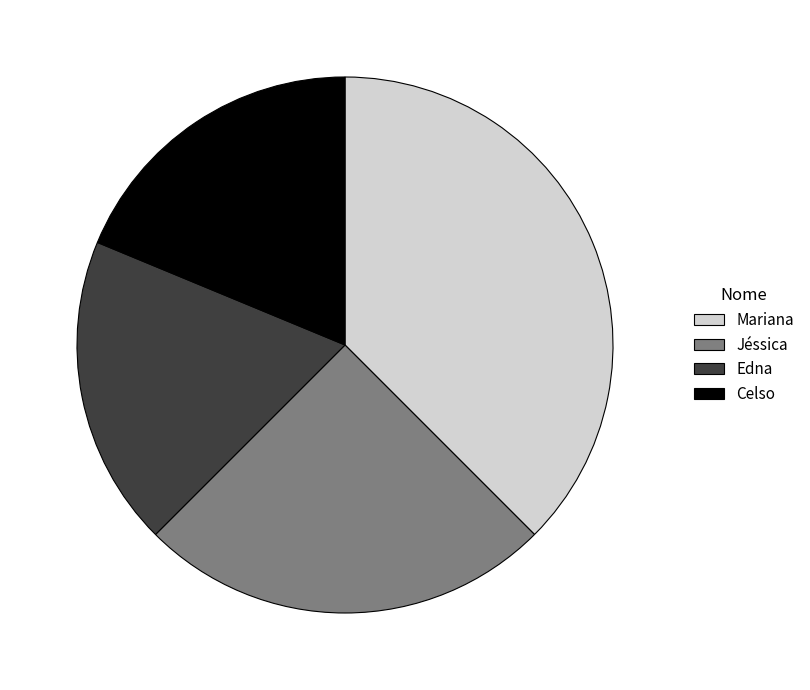

Which slice is the largest?

Mariana